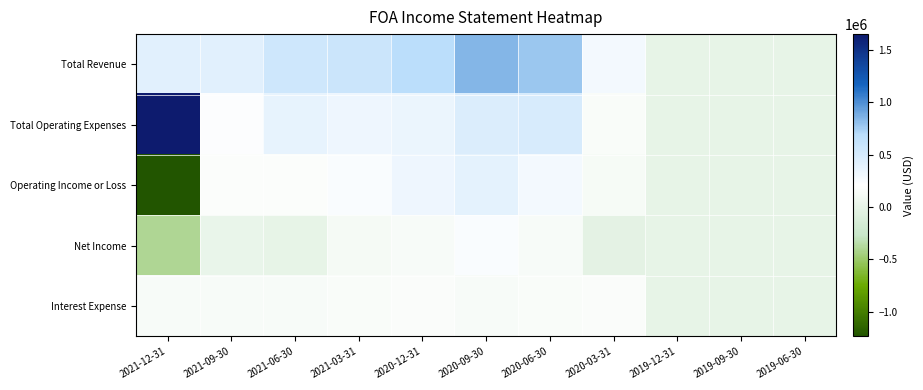

At 2019-12-31, list the series in order from smallest to largest.

Net Income, Operating Income or Loss, Total Revenue, Interest Expense, Total Operating Expenses